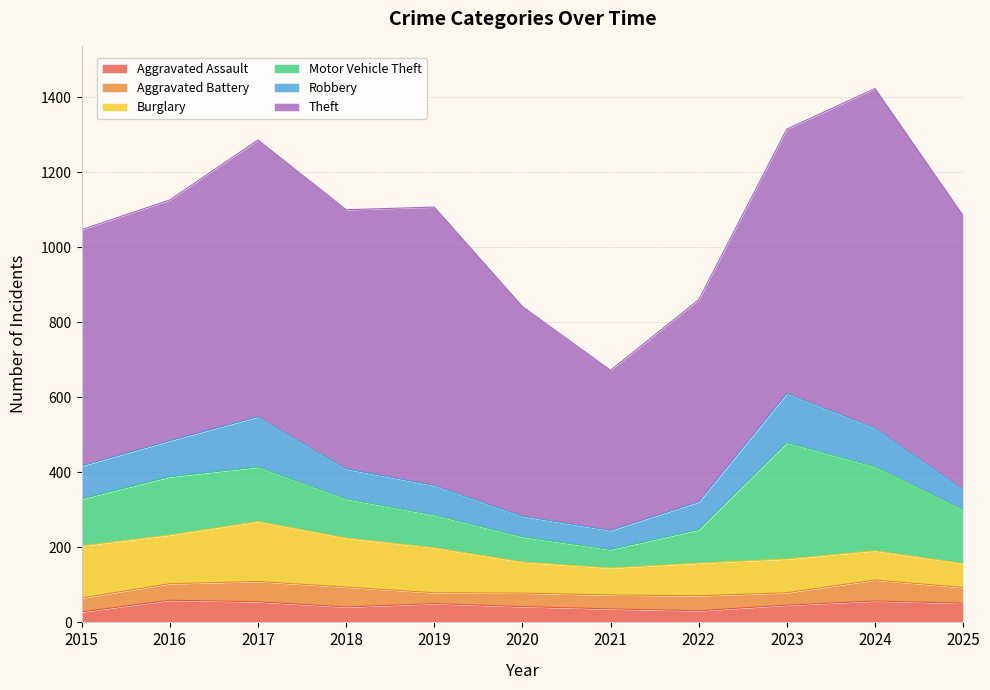

Is the value of Aggravated Battery at 2016 greater than the value of Burglary at 2018?

No